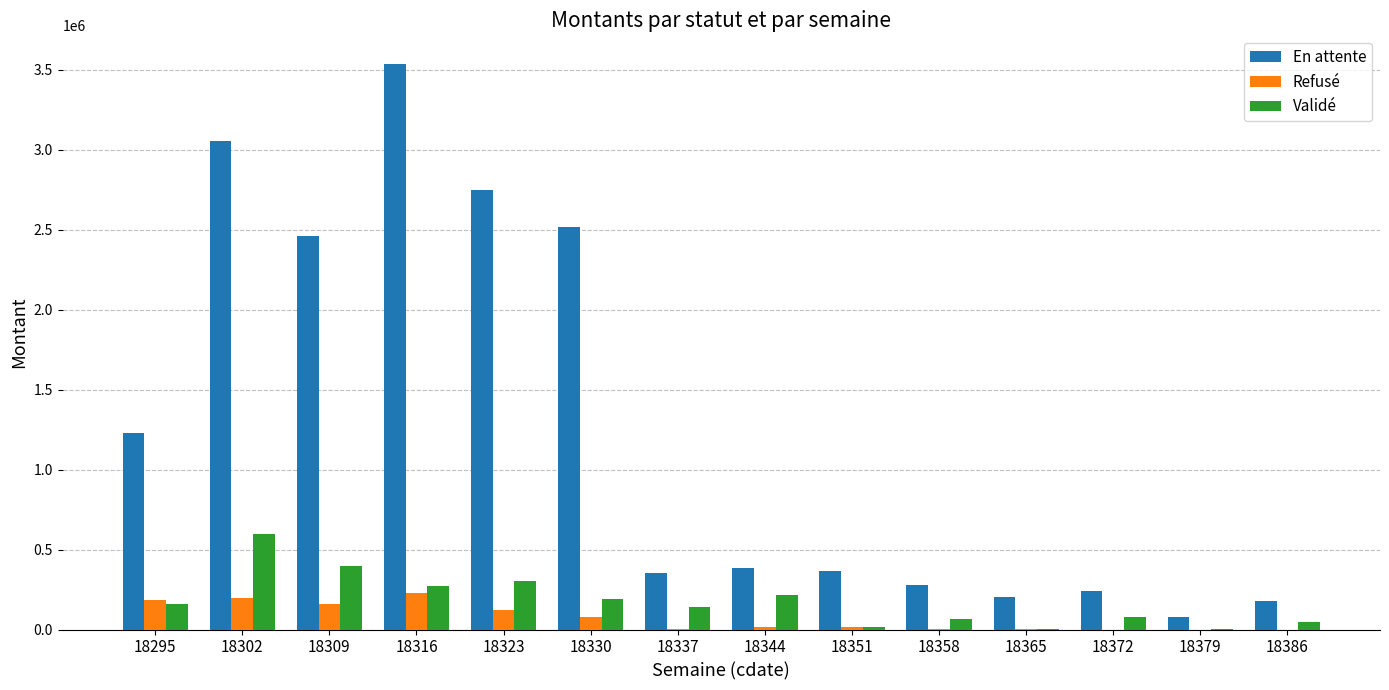

The value of En attente at 18372 is 127318.7. True or false?

False